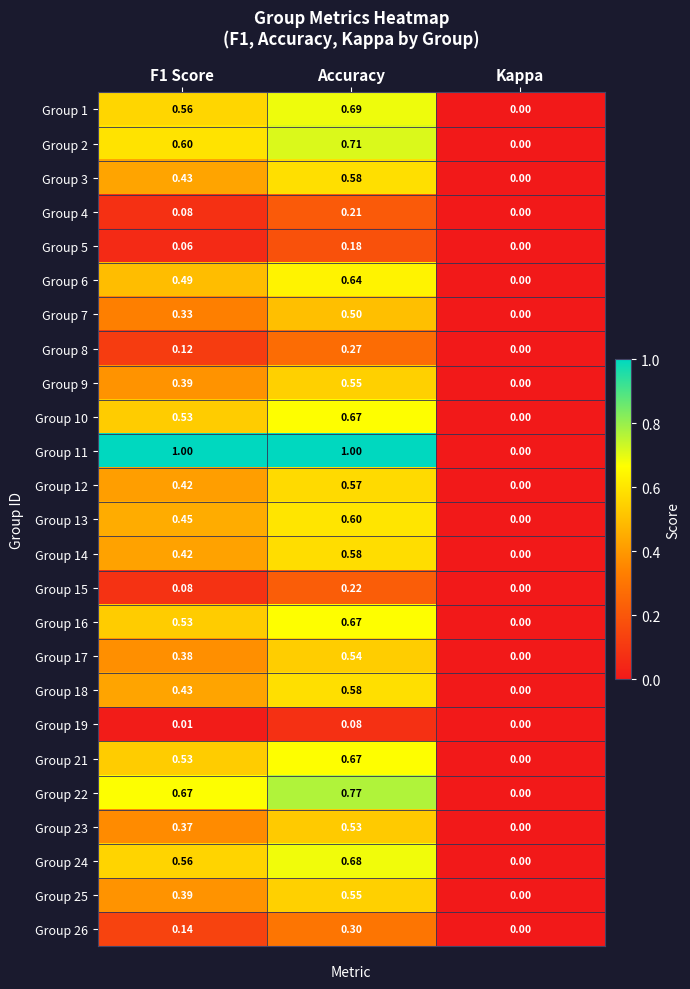

At which category is the sum across all series the highest?

Accuracy